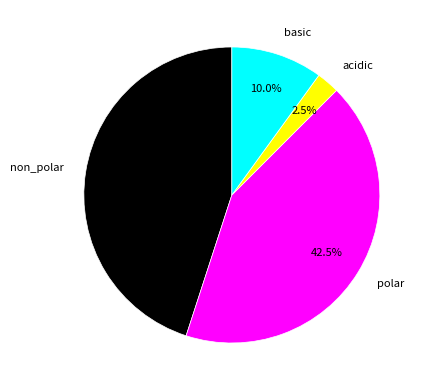

Which slice is the largest?

non_polar